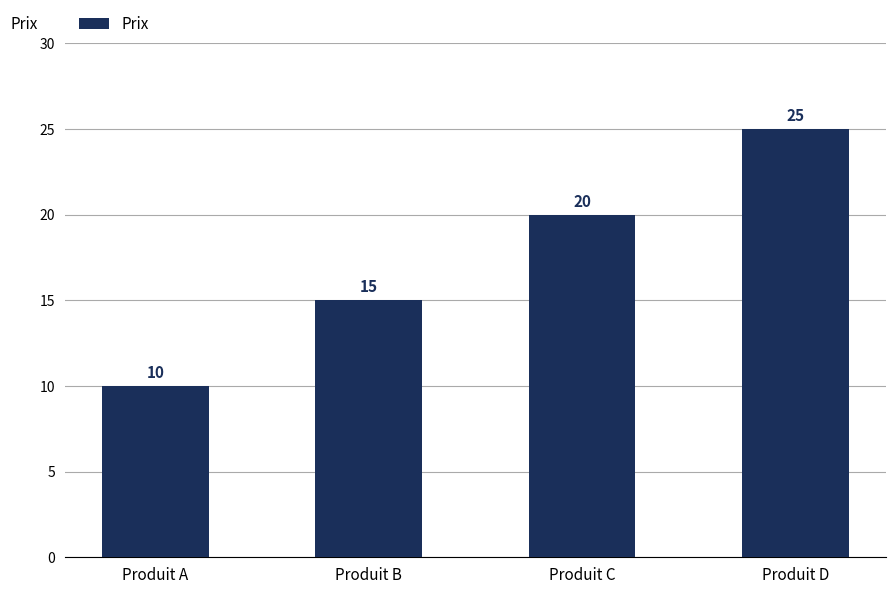

Rank the categories by value from lowest to highest.

Produit A, Produit B, Produit C, Produit D